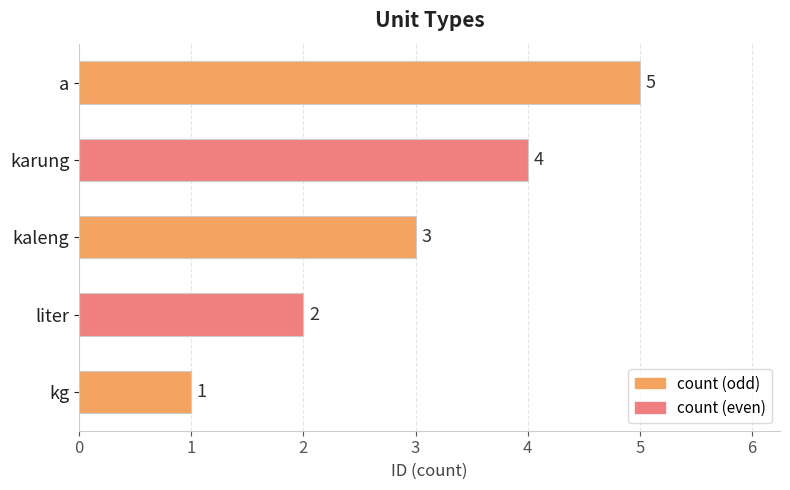

Count the values in the range 2 to 4.

3